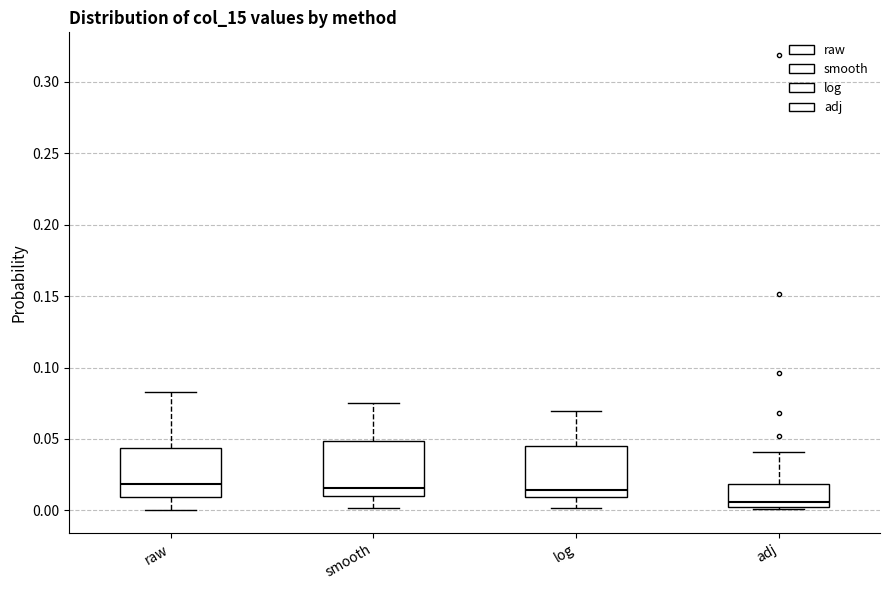

Which box's median line is the lowest?

adj